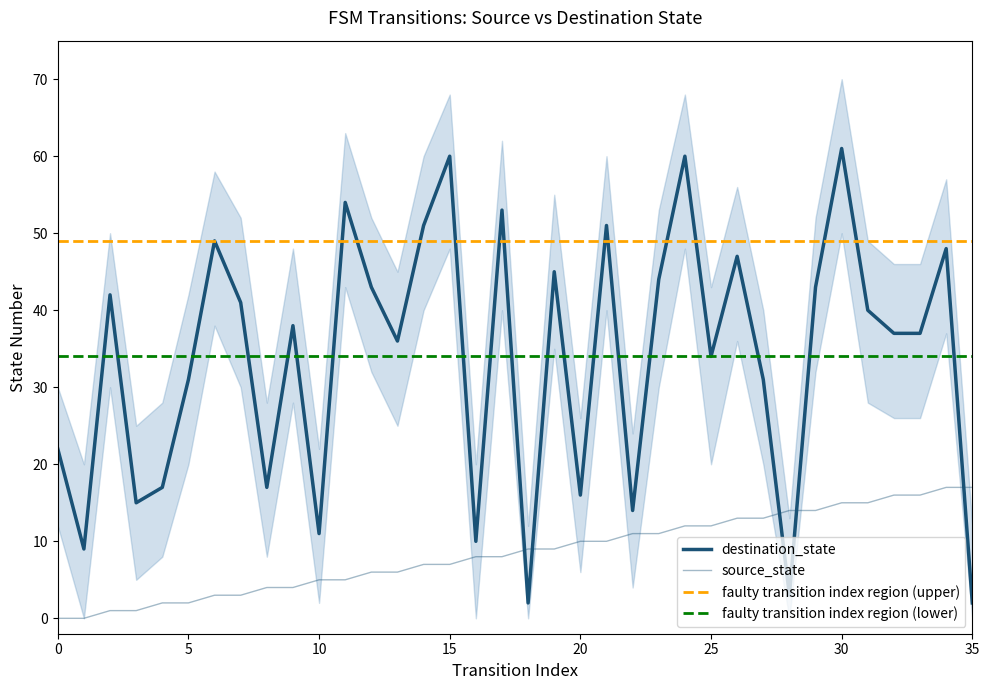

Count the number of data series in this chart.

2